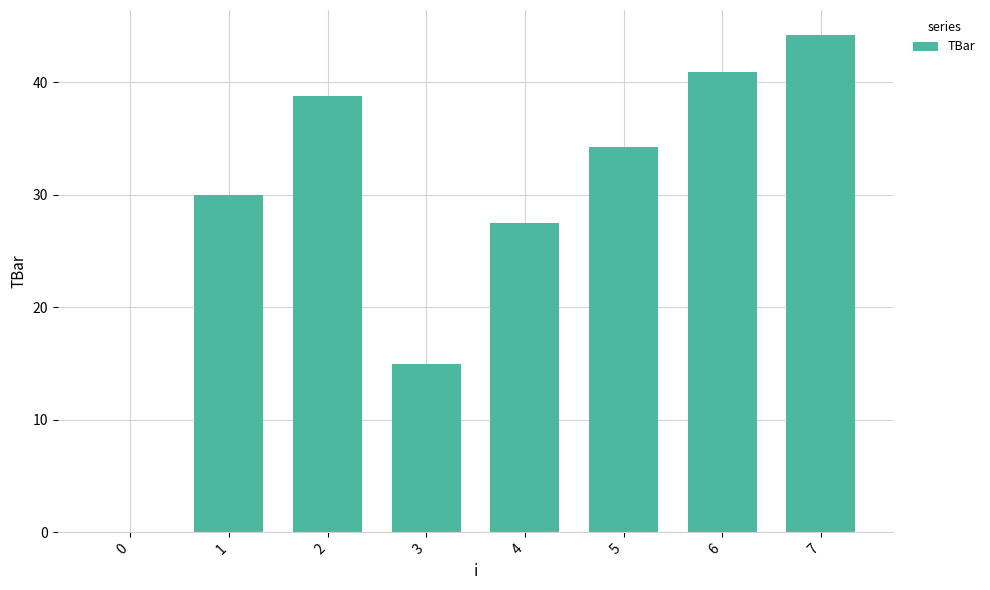

What is the change in value from 6 to 7?

+3.3